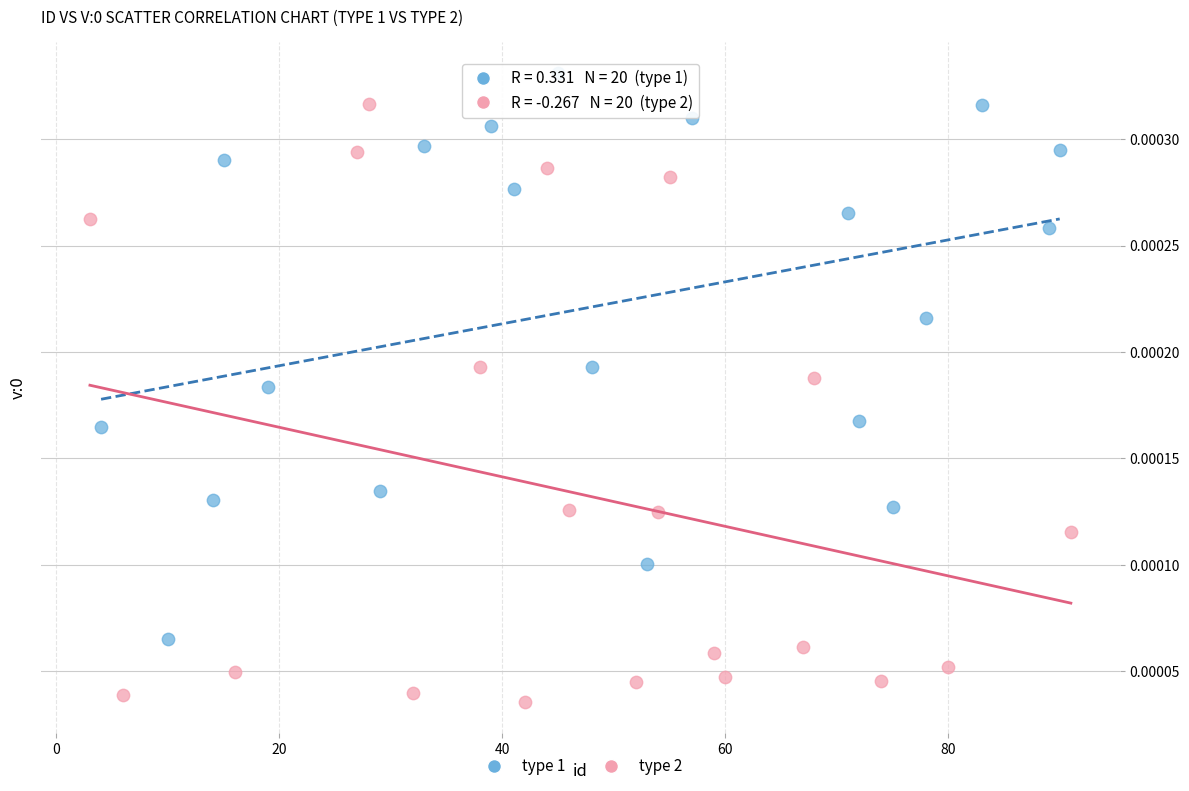

Which series contains the lowest Y value?

type 2